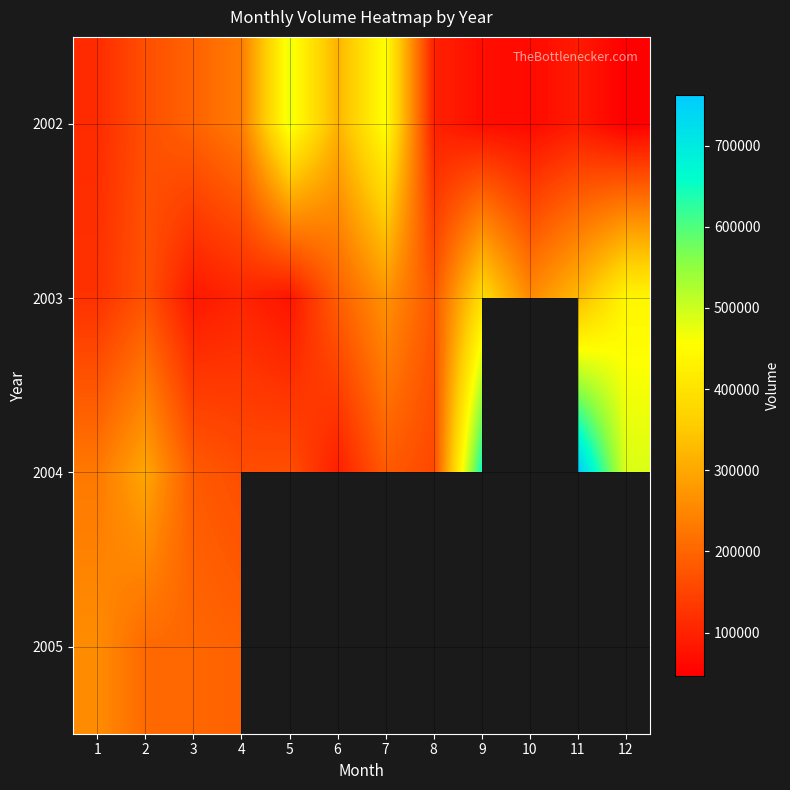

How many distinct data groups are displayed?

4